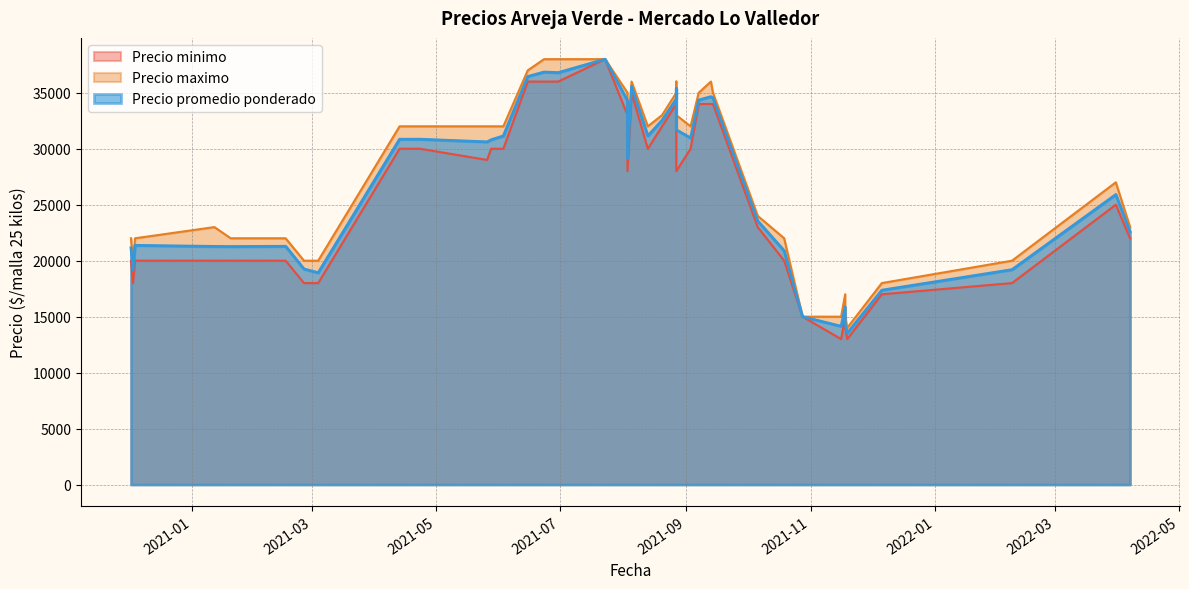

What are all the series names shown in the legend?

Precio minimo, Precio maximo, Precio promedio ponderado